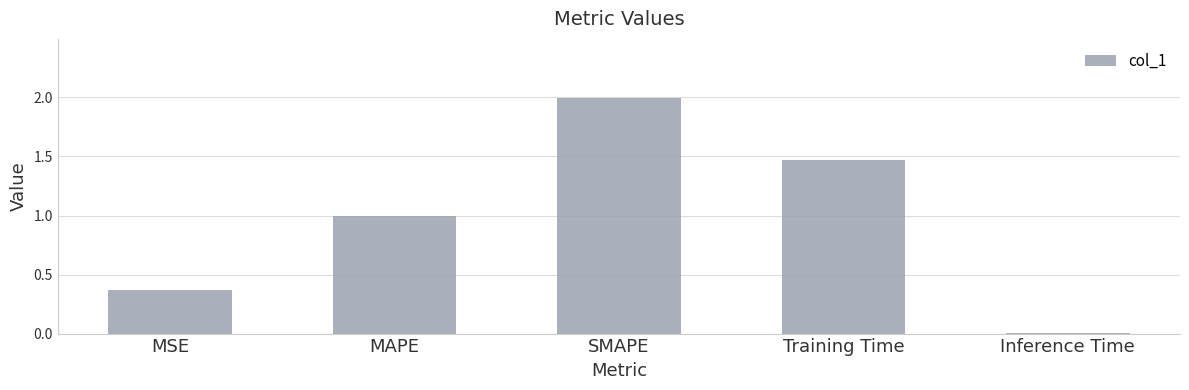

Are the bars horizontal?

No